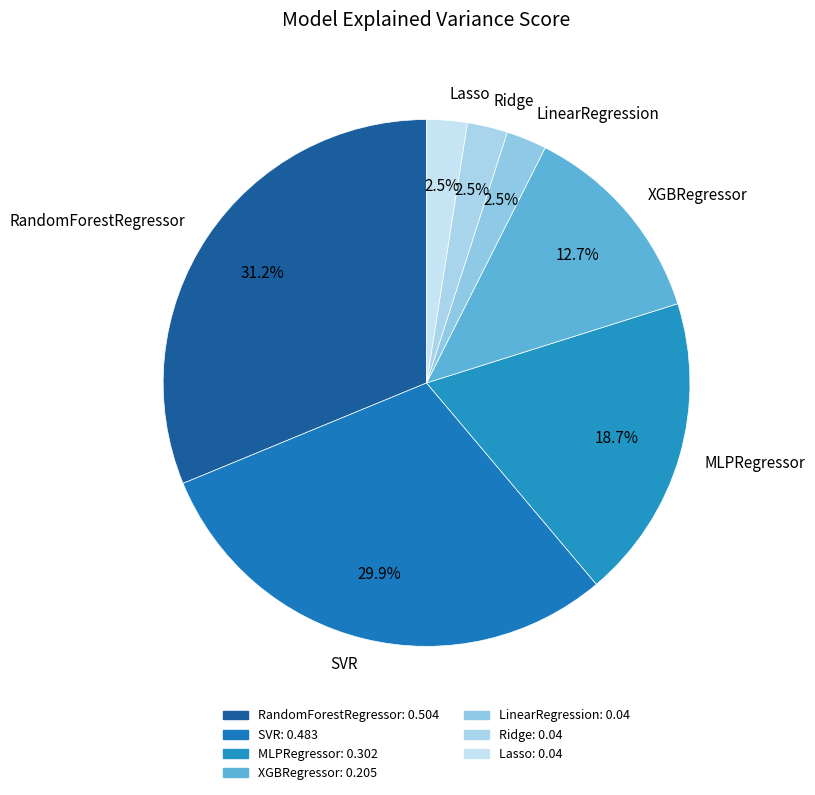

Is it true that SVR is 24% of the pie?

False